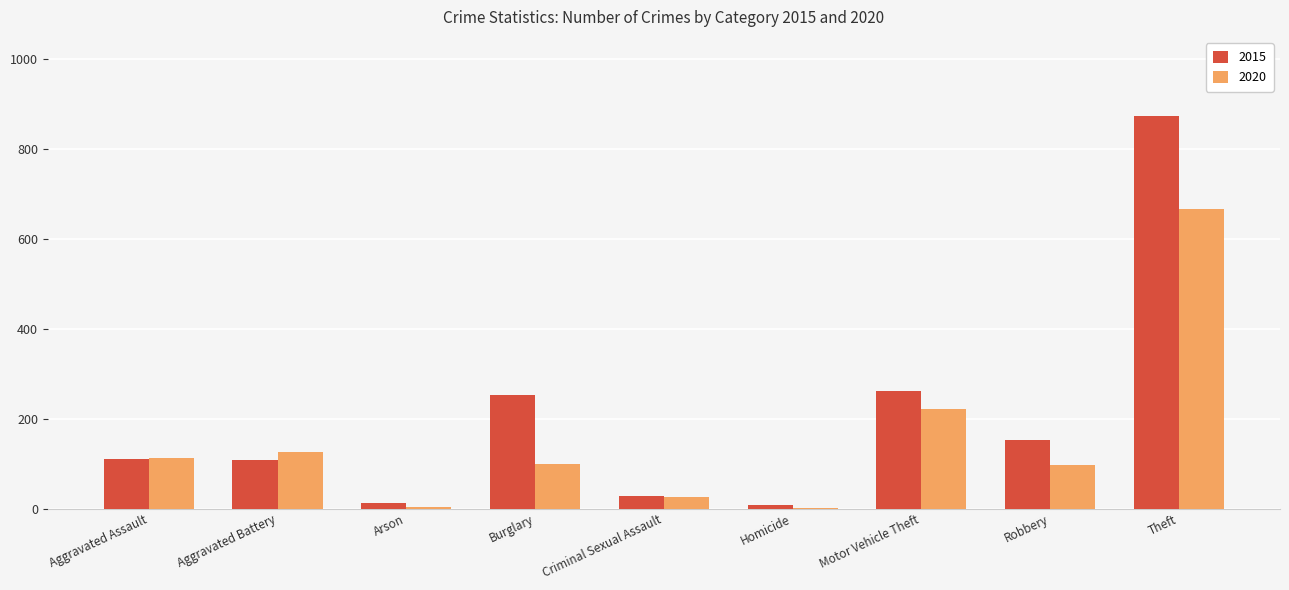

What is the greatest value displayed?

874